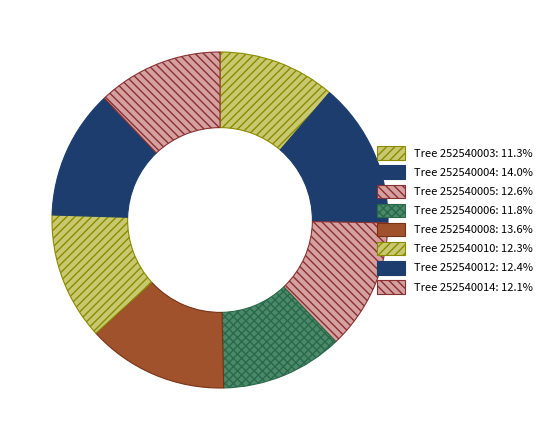

Which slice is the largest?

252540004